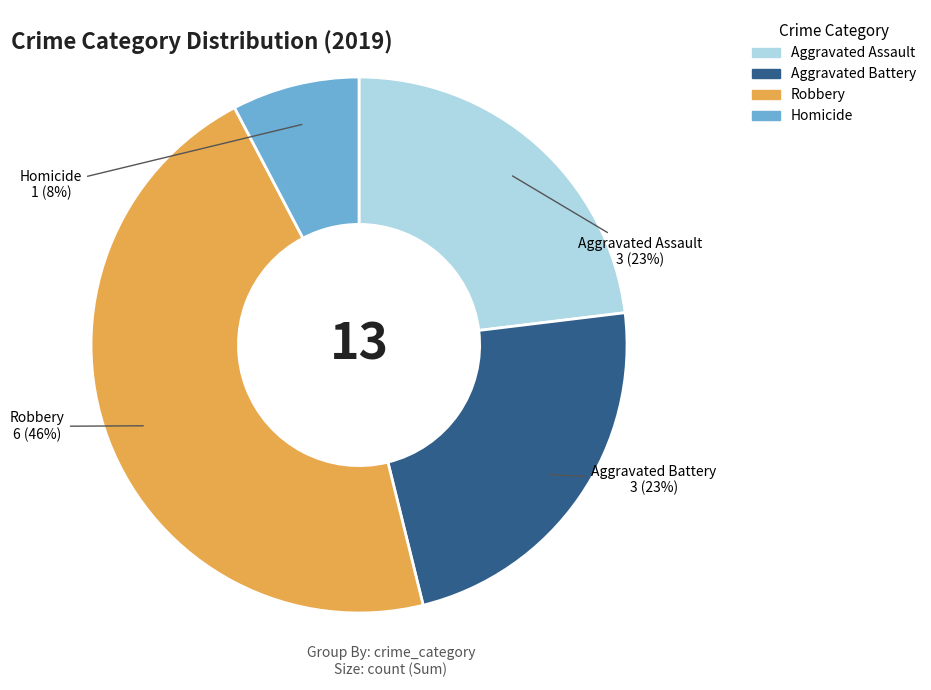

Is it true that Robbery is 53% of the pie?

False